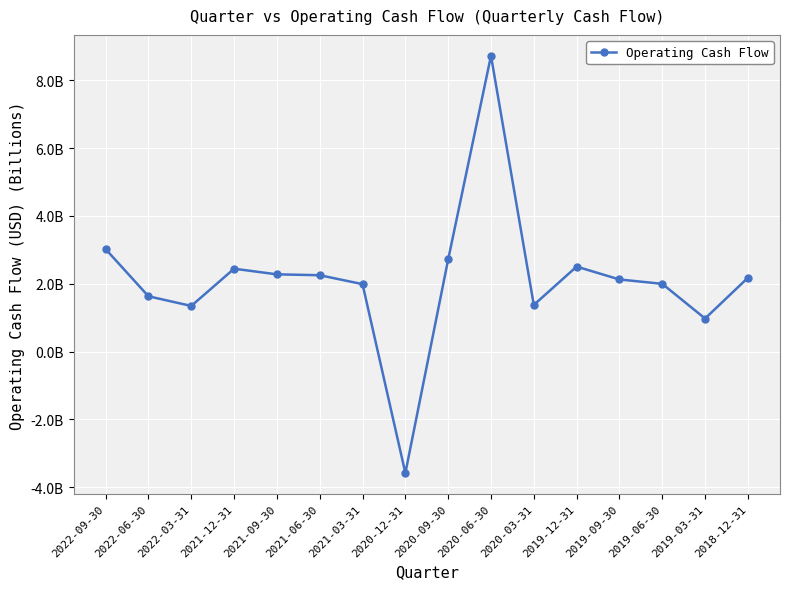

The value at 2020-09-30 is 3.6. True or false?

False